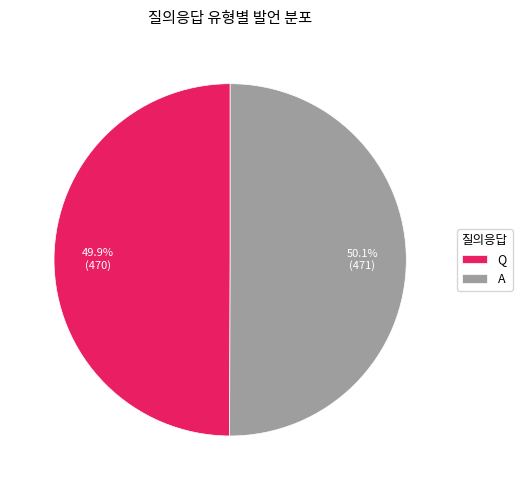

Is there a majority slice in this chart?

Yes